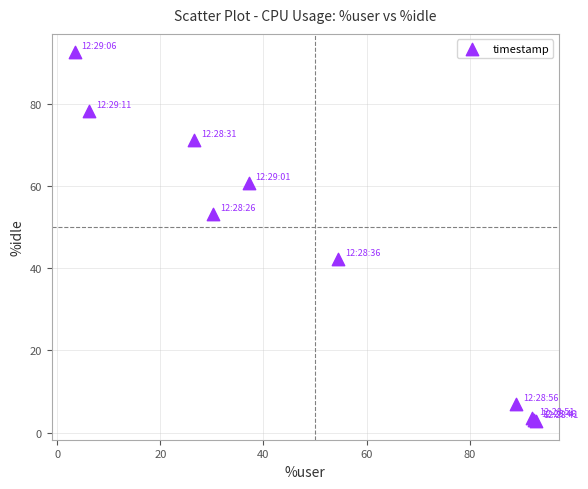

What Y value in the scatter plot is closest to 47?

42.2